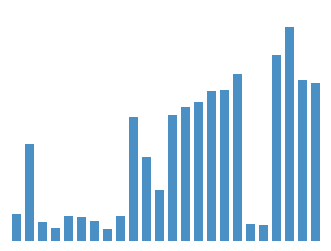

Rank the categories by value from lowest to highest.

7, 3, 19, 18, 2, 6, 5, 4, 8, 0, 11, 10, 1, 9, 12, 13, 14, 15, 16, 23, 22, 17, 20, 21